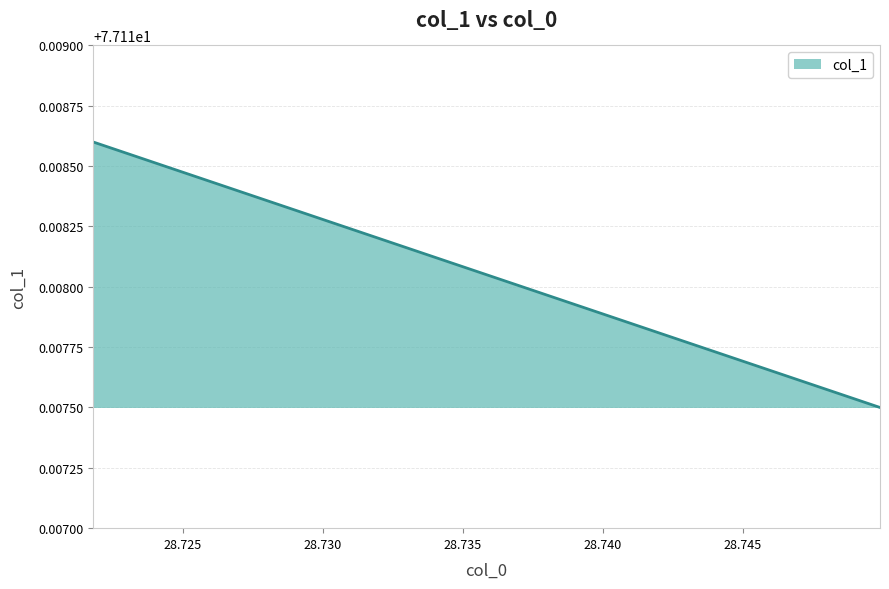

Approximately how many times larger is the value at 28.724922222222222 compared to 28.743655555555556?

1.0